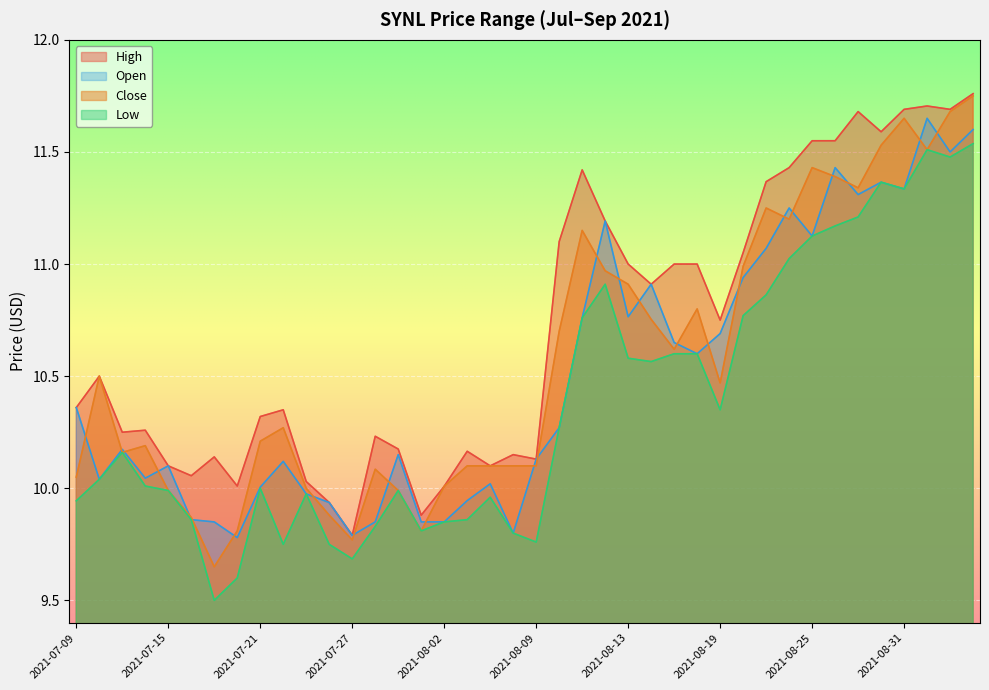

True or false: low and open intersect in this chart.

False